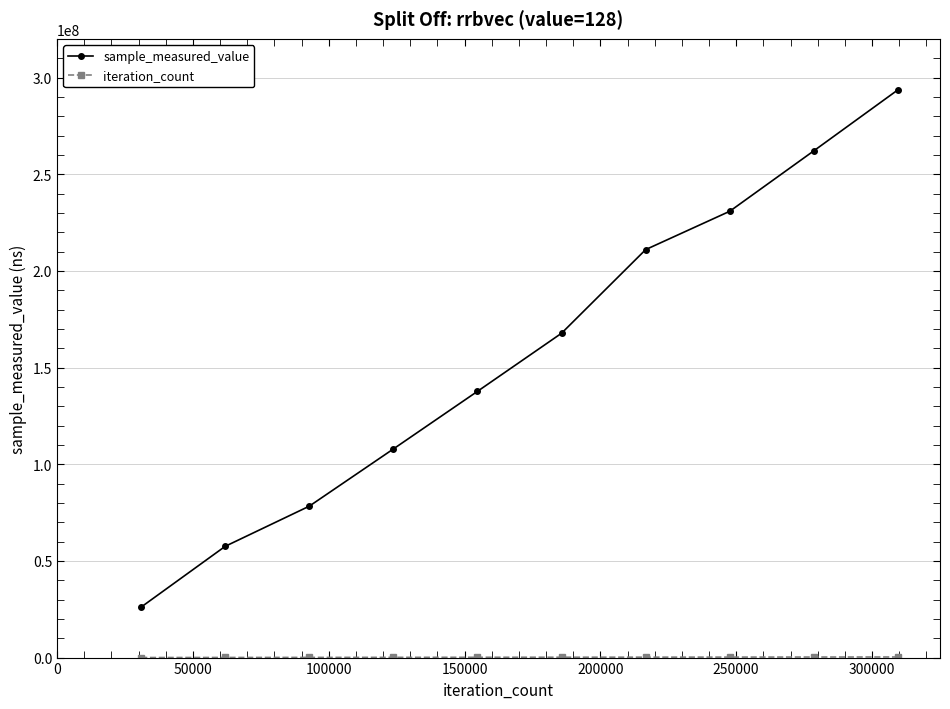

What is the minimum value for sample_measured_value?

26103880